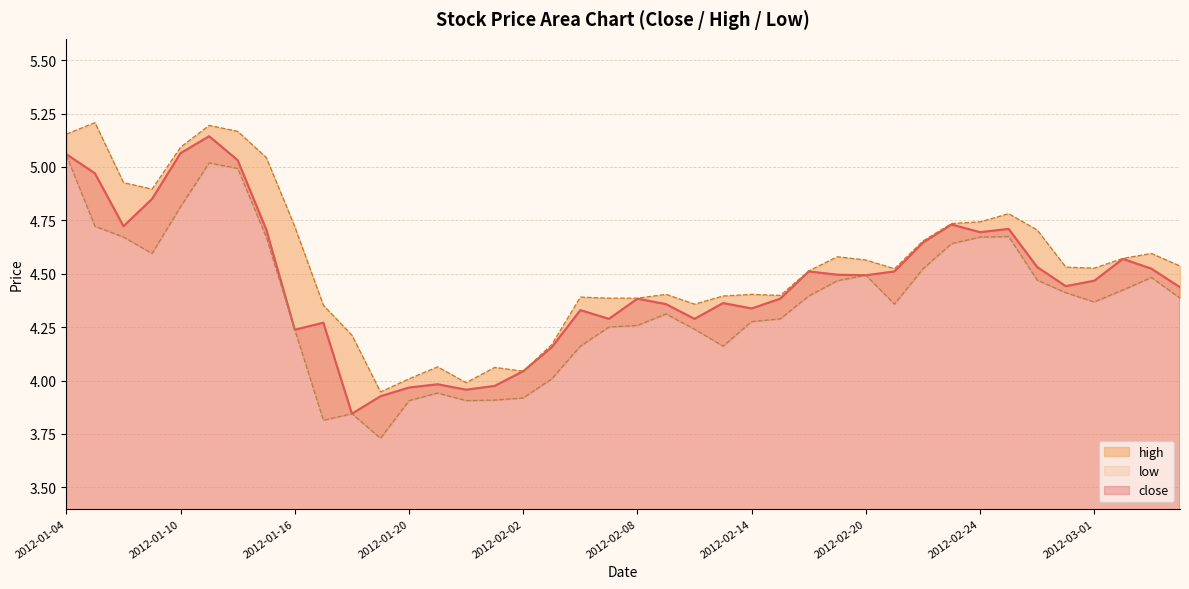

Rank the categories by low value from highest to lowest.

2012-01-04, 2012-01-11, 2012-01-12, 2012-01-10, 2012-01-05, 2012-02-27, 2012-01-06, 2012-01-13, 2012-02-24, 2012-02-23, 2012-01-09, 2012-02-22, 2012-02-20, 2012-03-05, 2012-02-28, 2012-02-17, 2012-03-02, 2012-02-29, 2012-02-16, 2012-03-06, 2012-03-01, 2012-02-21, 2012-02-09, 2012-02-15, 2012-02-14, 2012-02-08, 2012-02-07, 2012-02-10, 2012-01-16, 2012-02-06, 2012-02-13, 2012-02-03, 2012-01-30, 2012-02-02, 2012-02-01, 2012-01-20, 2012-01-31, 2012-01-18, 2012-01-17, 2012-01-19